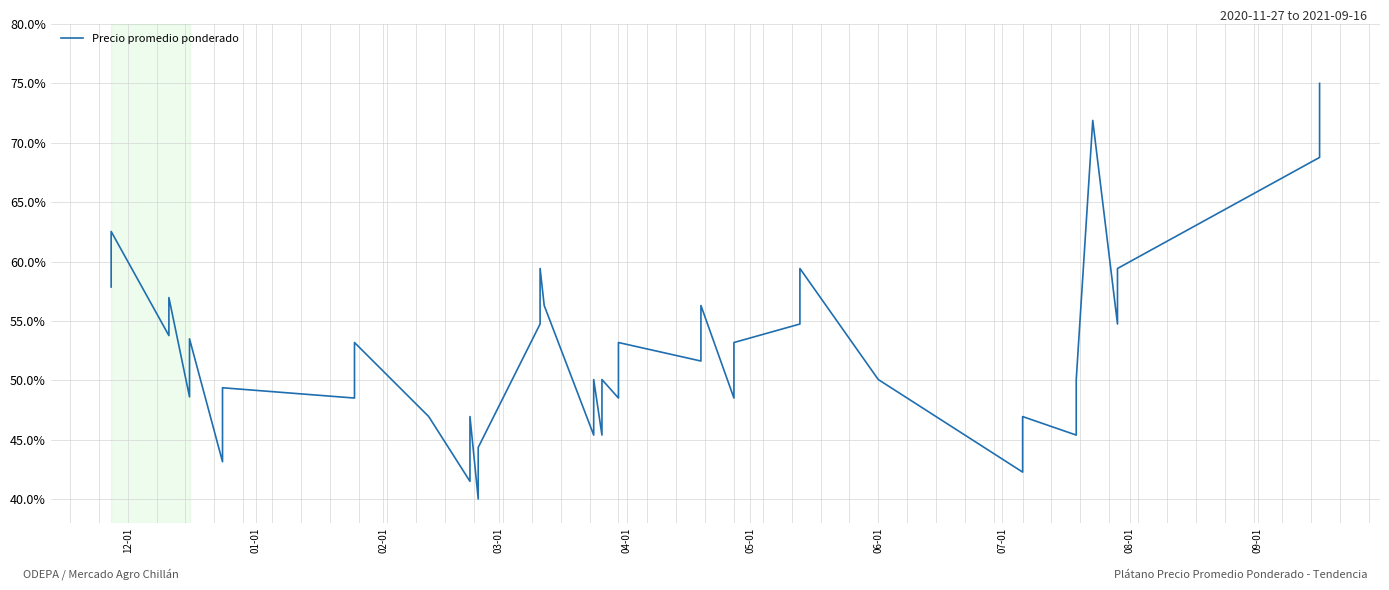

True or false: the data has more than 1 interior local peaks.

True